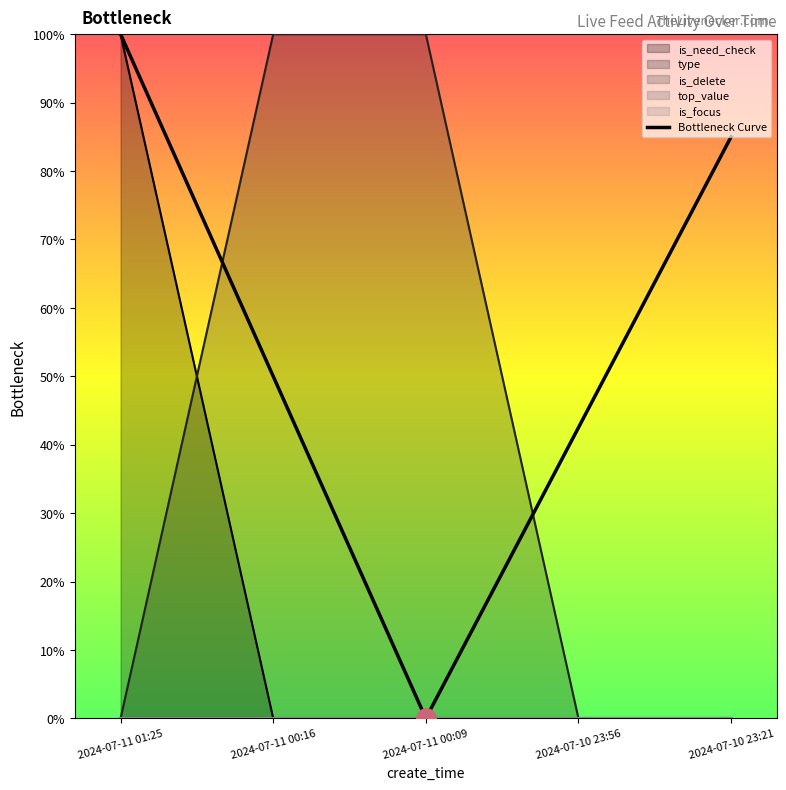

True or false: is_delete and type intersect in this chart.

False